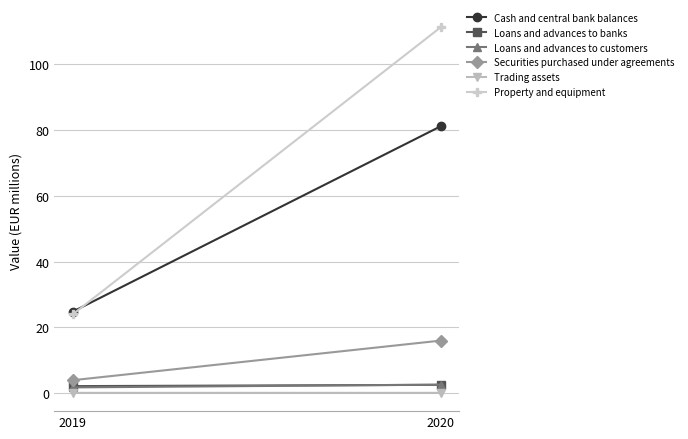

What is the value of the Loans and advances to customers point at the 2nd from the left?

2.6